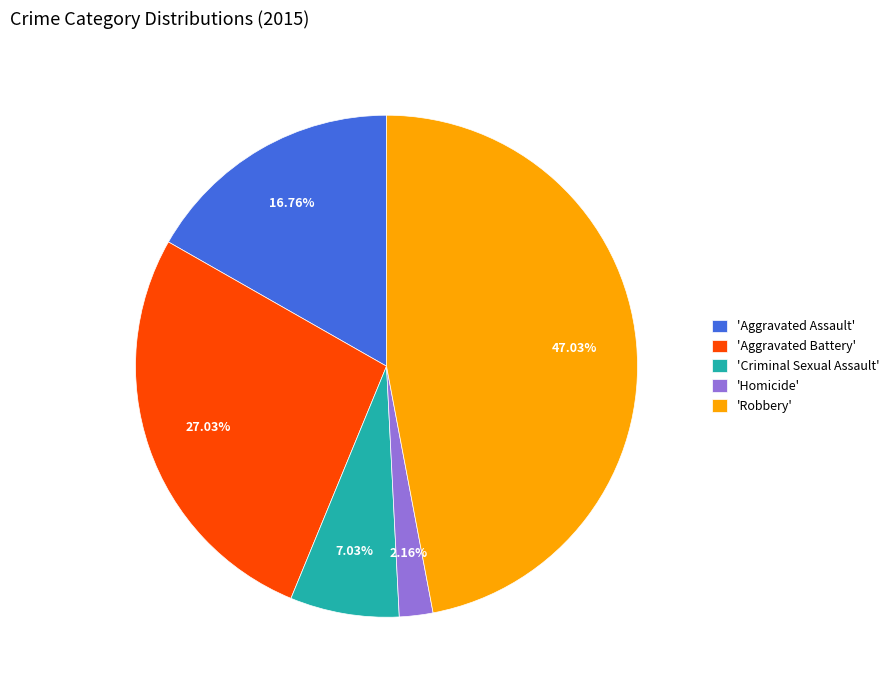

Is there a majority slice in this chart?

No